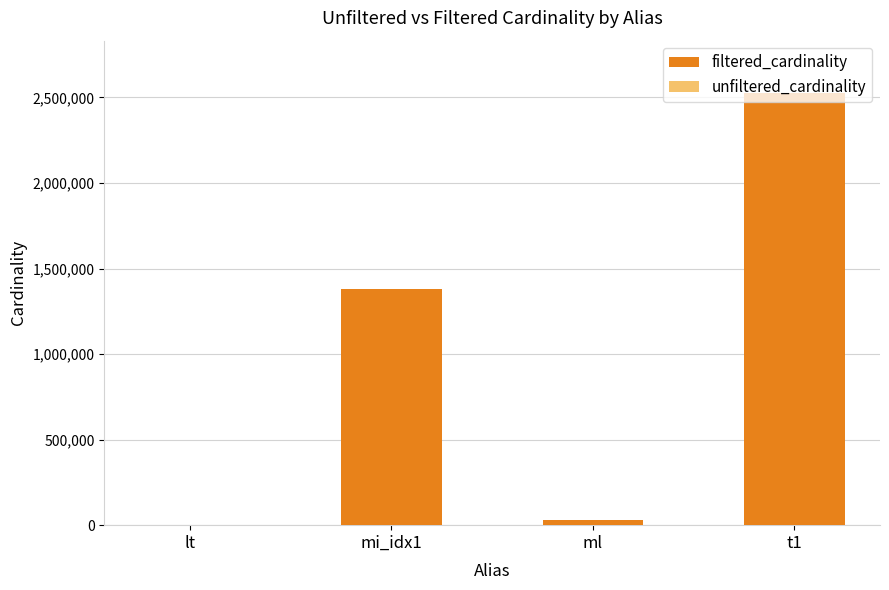

The value of filtered_cardinality at mi_idx1 is 2212201. True or false?

False